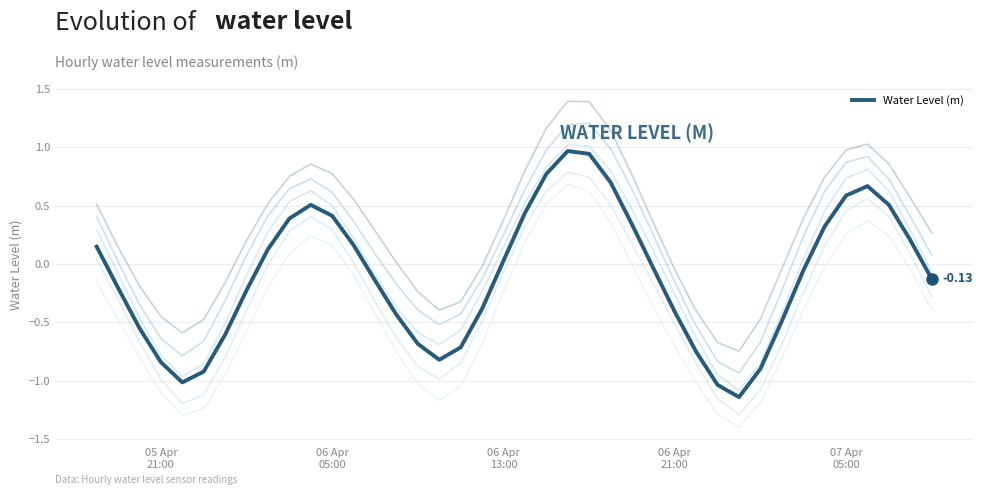

How many interior local peaks (higher than both neighbors) does the data have?

3